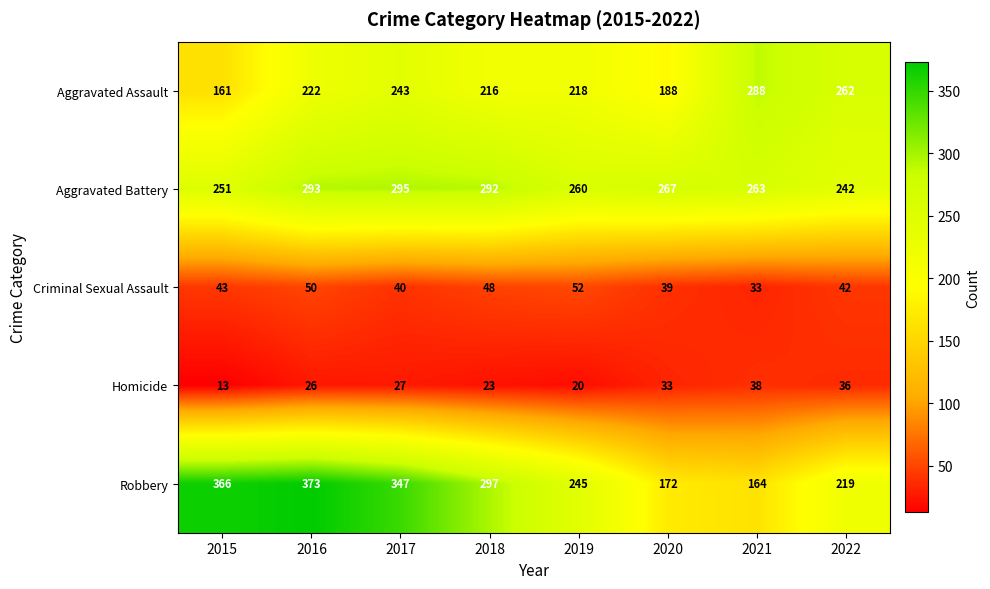

Which label corresponds to the smallest value in the chart?

2015